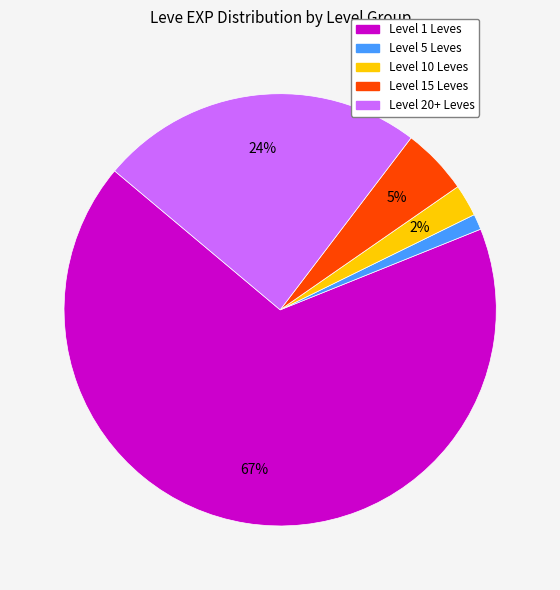

Does any single category account for the majority?

Yes